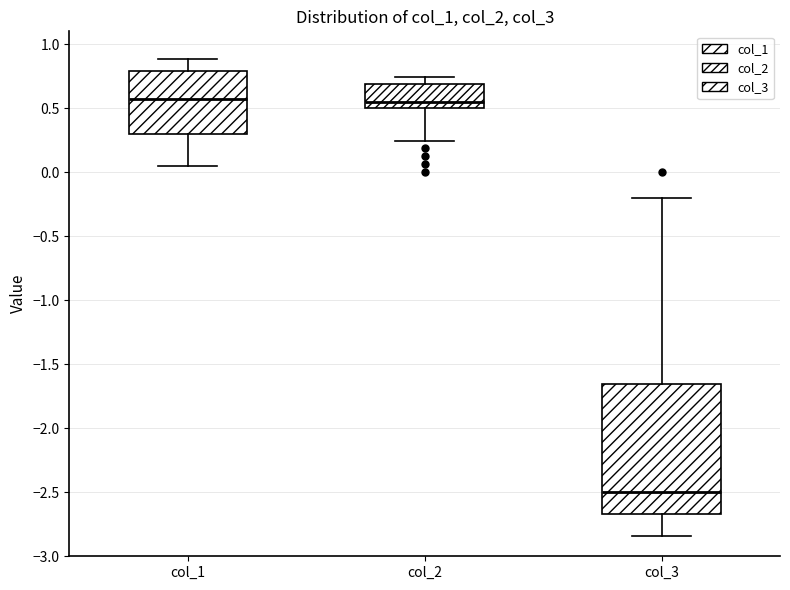

Which box's median line is the lowest?

col_3